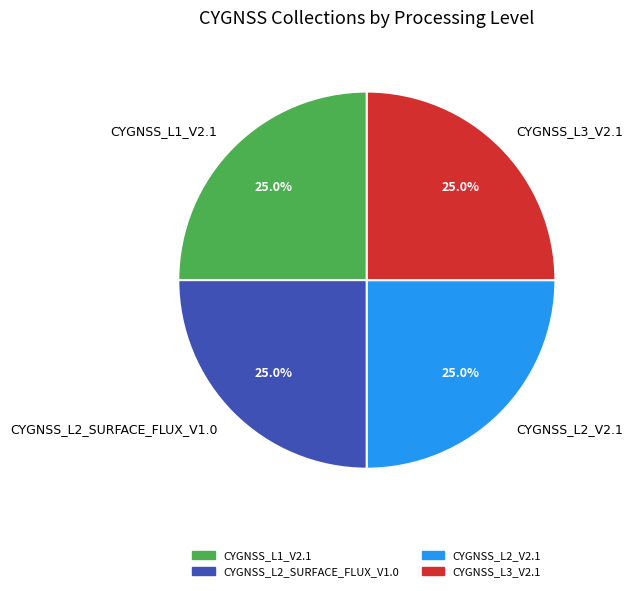

Does any single category account for the majority?

No